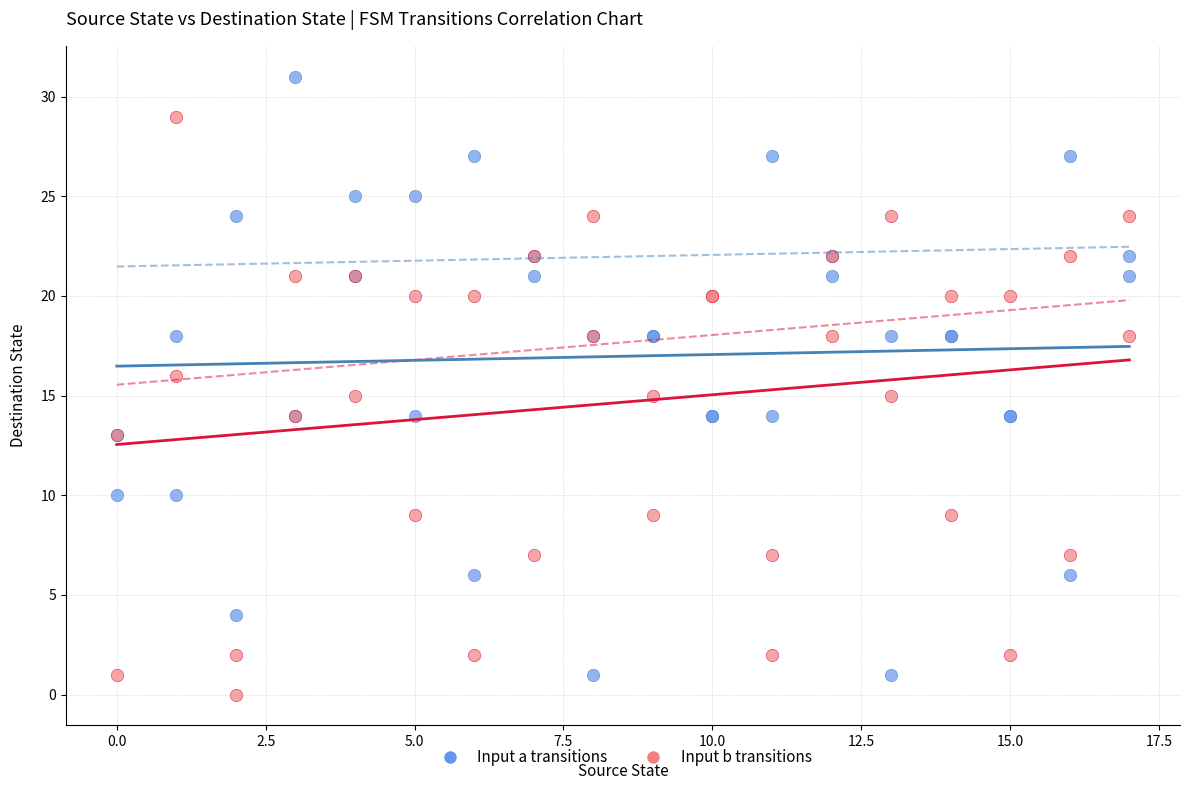

Which series reaches the maximum Y coordinate?

Input a transitions